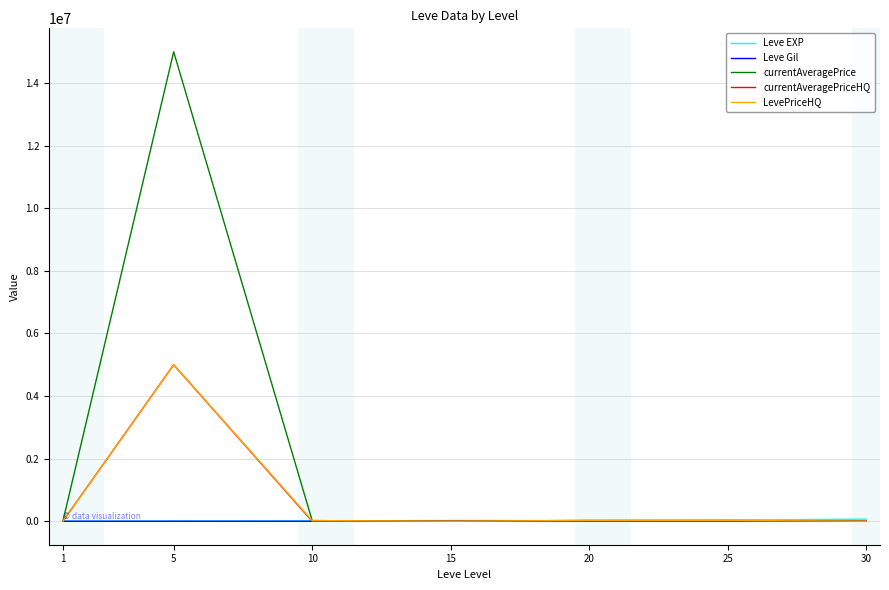

Which series has the widest spread of values?

currentAveragePrice